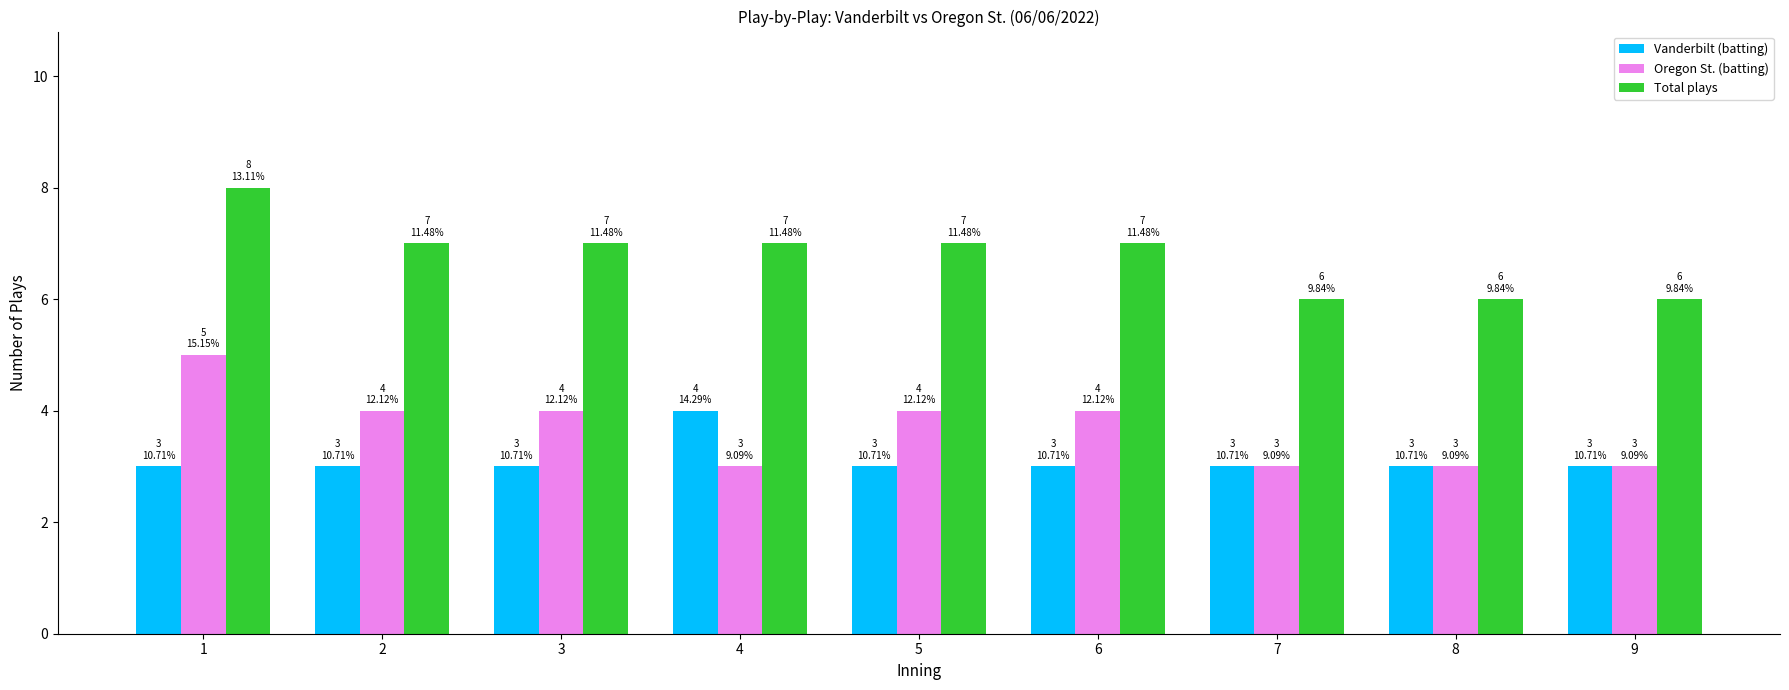

Which series has the largest total across all categories?

Total plays